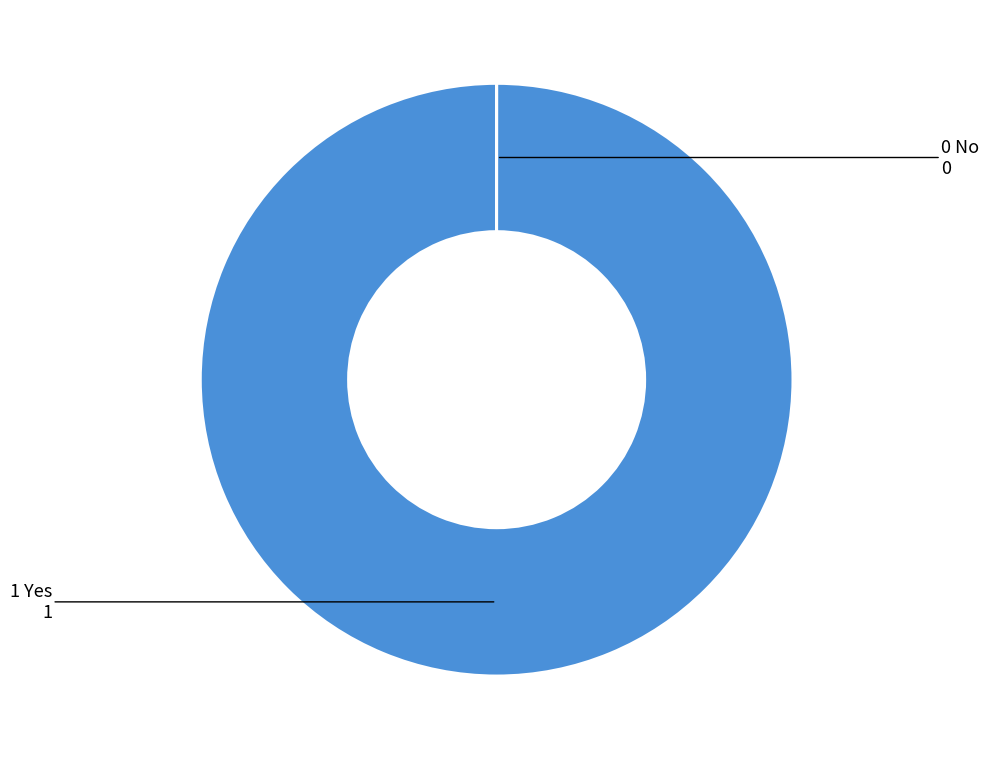

Does any single category account for the majority?

Yes